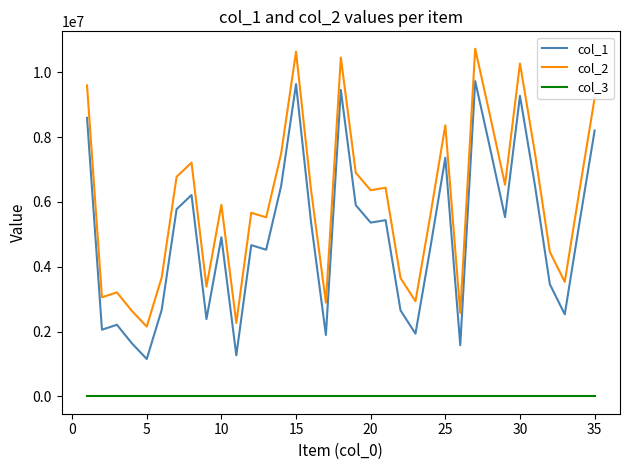

List the series in order of their overall mean, lowest first.

col_3, col_1, col_2